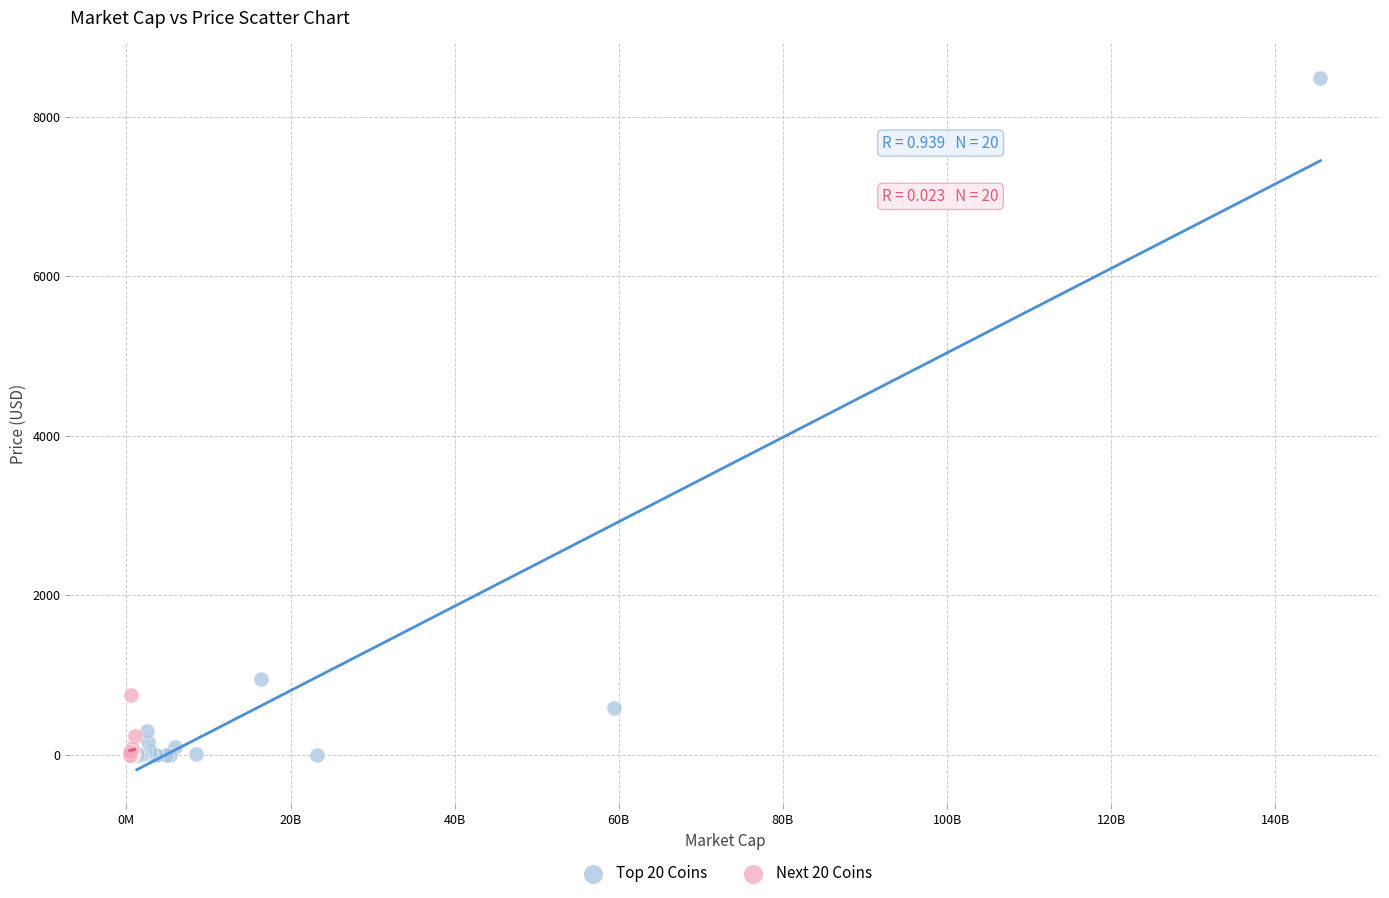

Which series contains the highest Y value?

Top 20 Coins